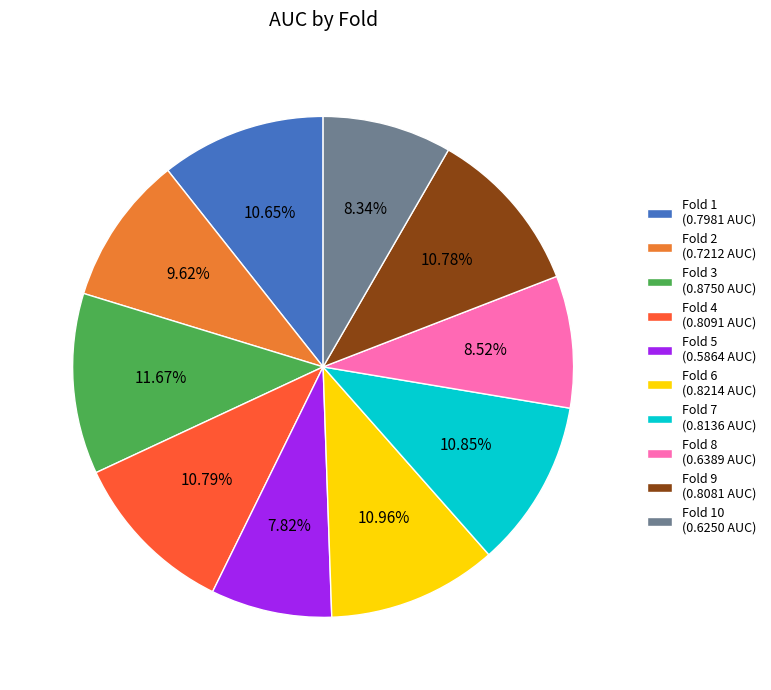

Which category has the biggest portion of the pie?

Fold 3 (0.8750 AUC)